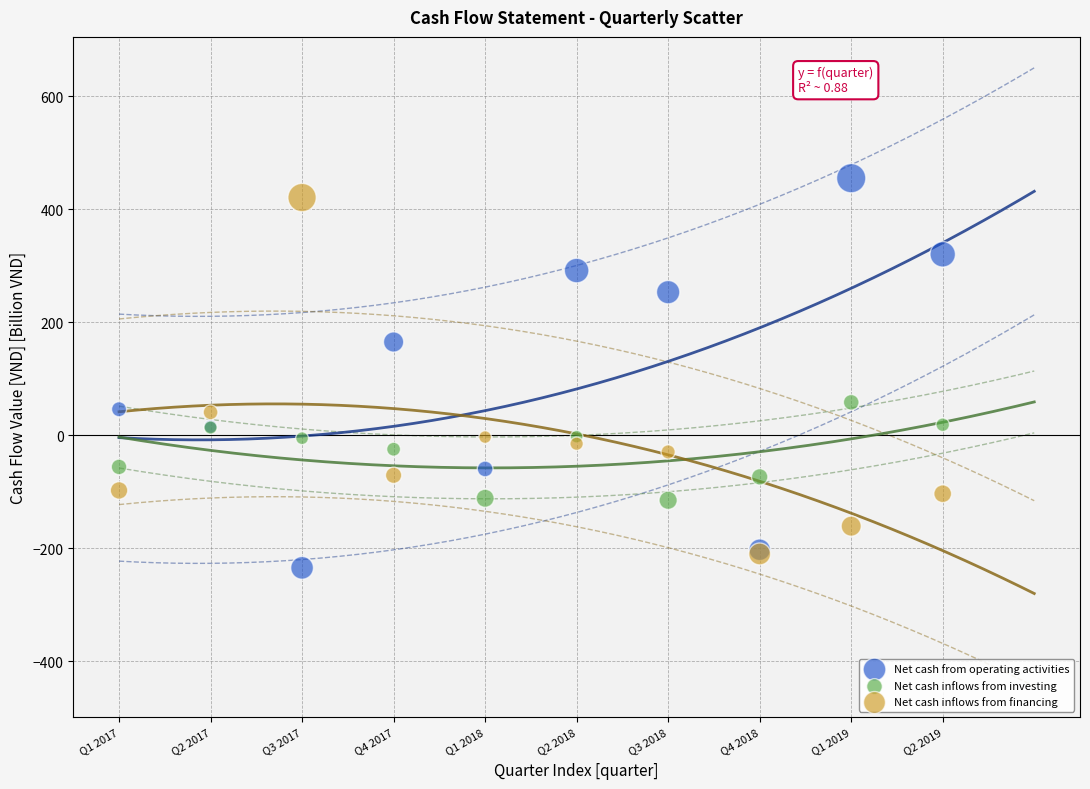

In the Net cash inflows from financing series, what Y value is closest to 105?

40.4